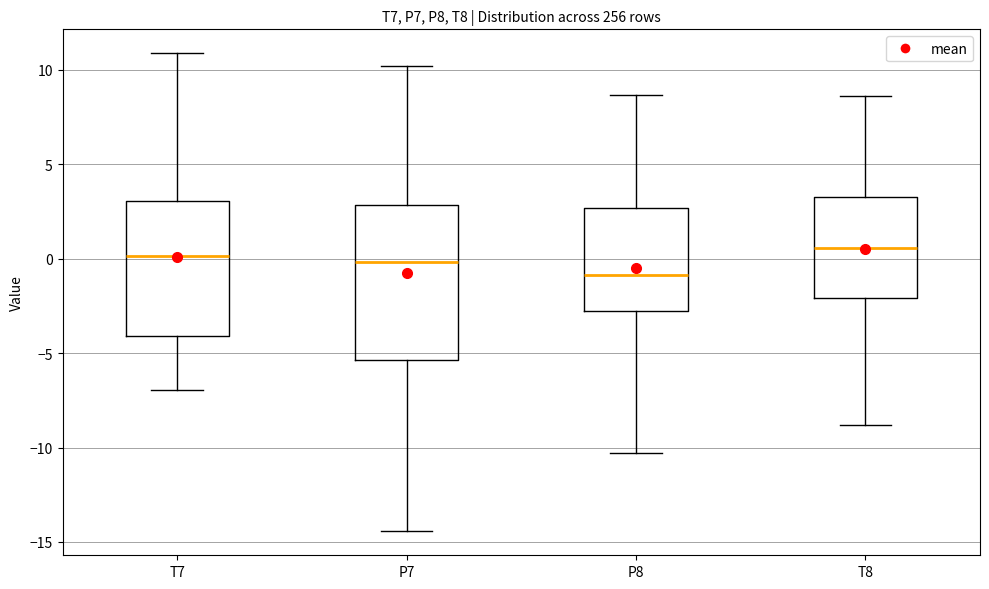

Where does the lower whisker of the box for P7 end on the y-axis? The values are not printed on the chart, so give them approximately, as read against the axis.

-14.5